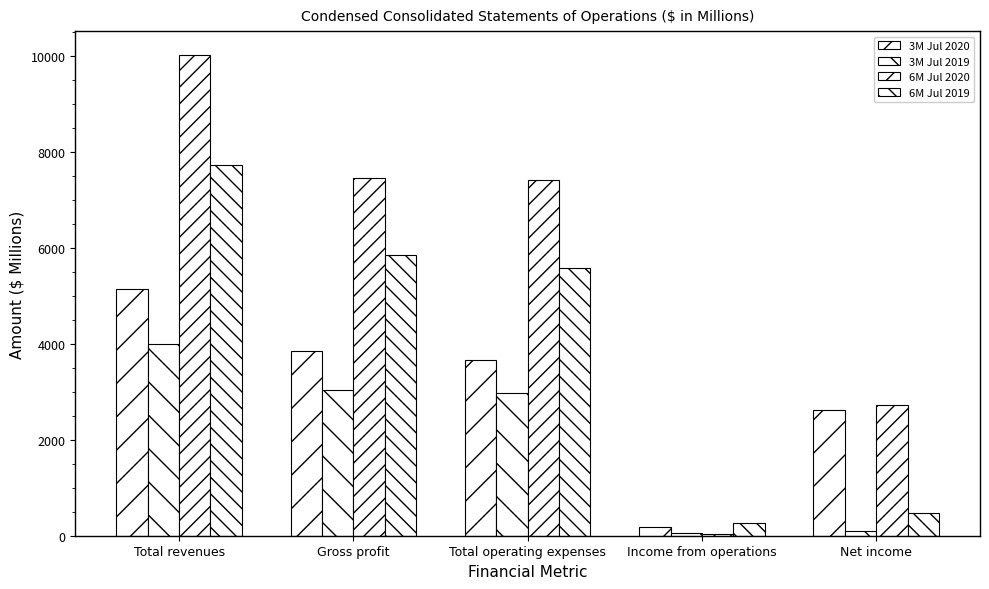

What is the value of the 3M Jul 2020 bar at the 4th from the left?

178